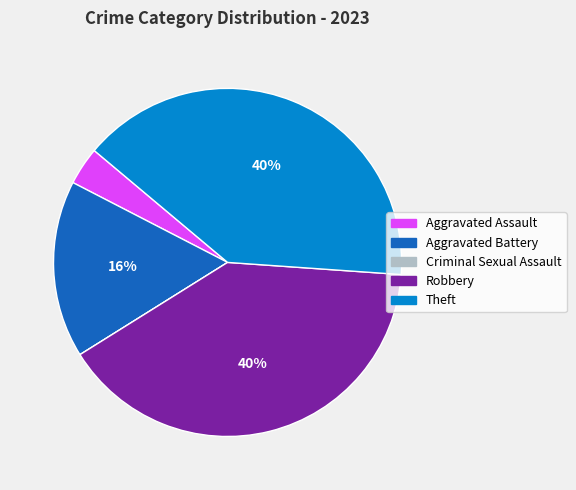

Do Robbery and Aggravated Assault together represent more than half of the pie?

No